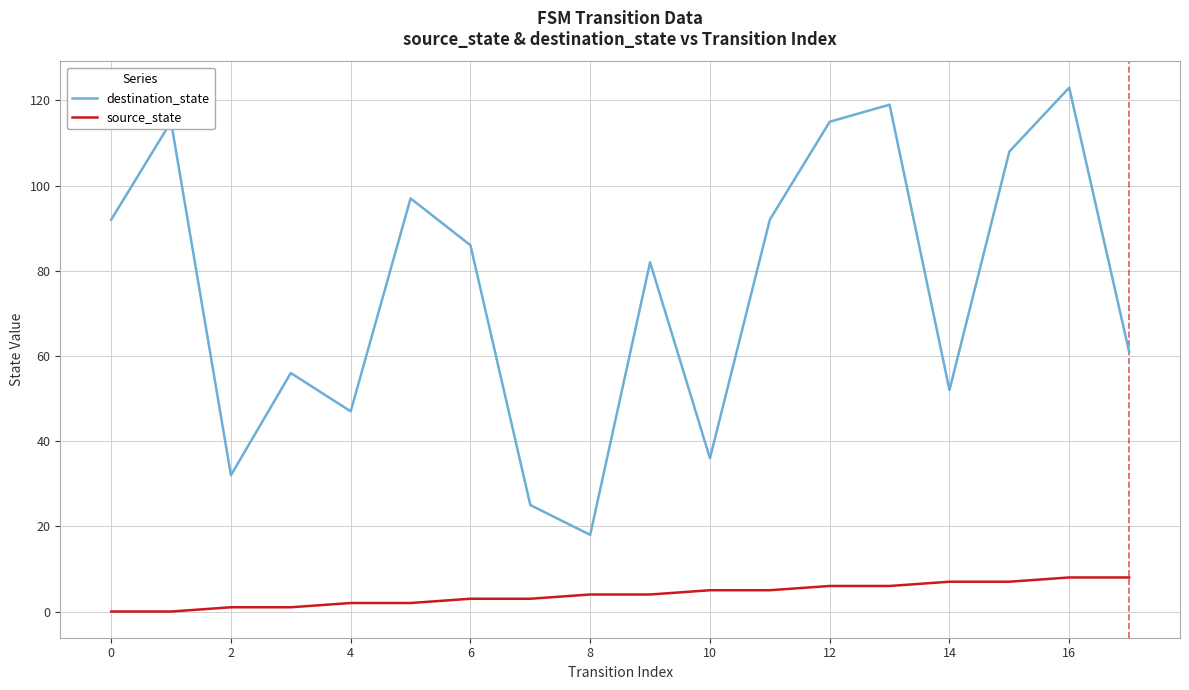

Reading right to left, what are all the values shown in this chart?

destination_state: 61	123	108	52	119	115	92	36	82	18	25	86	97	47	56	32	115	92
source_state: 8	8	7	7	6	6	5	5	4	4	3	3	2	2	1	1	0	0